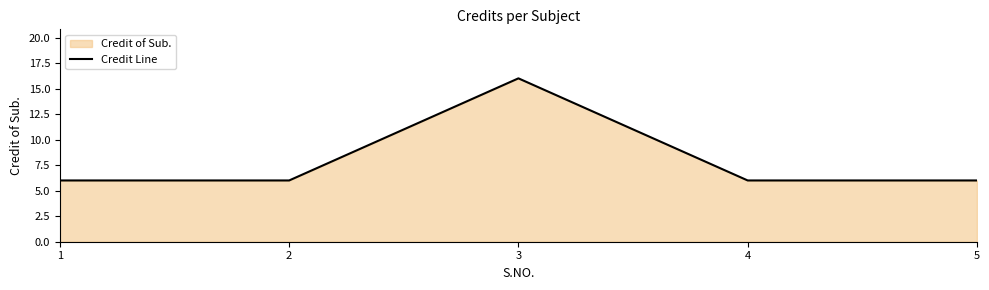

Rank the categories by value from highest to lowest.

3, 1, 2, 4, 5